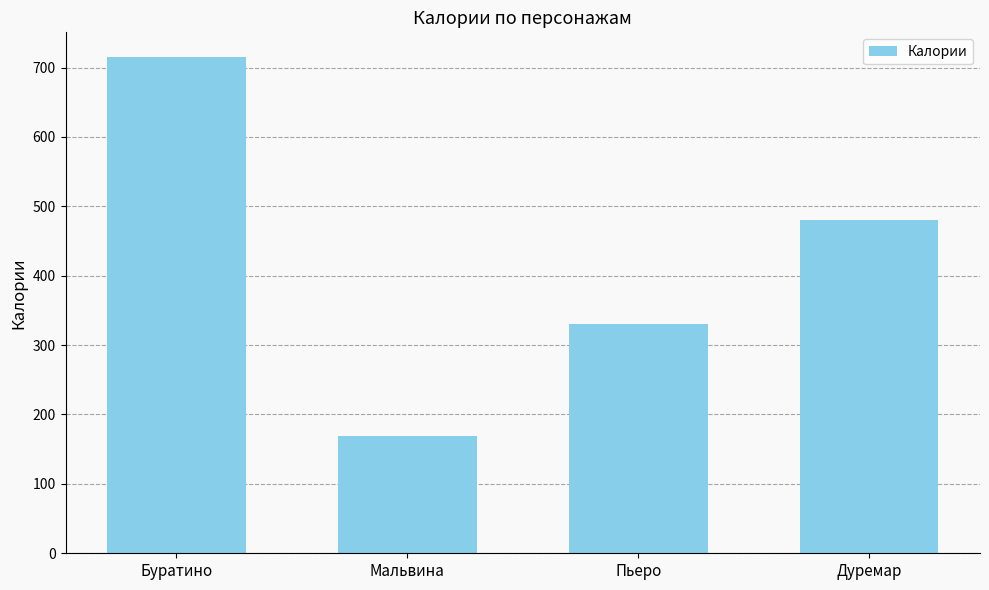

Which has a higher value, Дуремар or Пьеро?

Дуремар